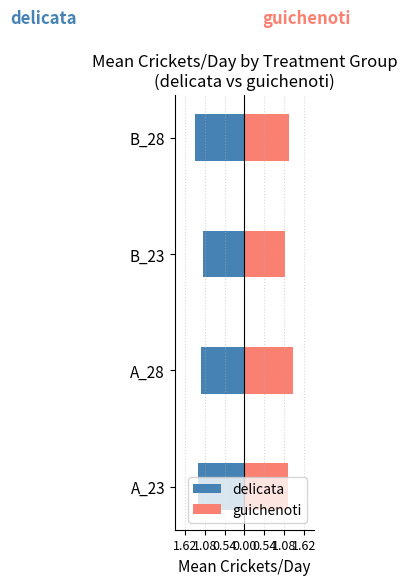

Rank the series by their average value, from highest to lowest.

guichenoti, delicata